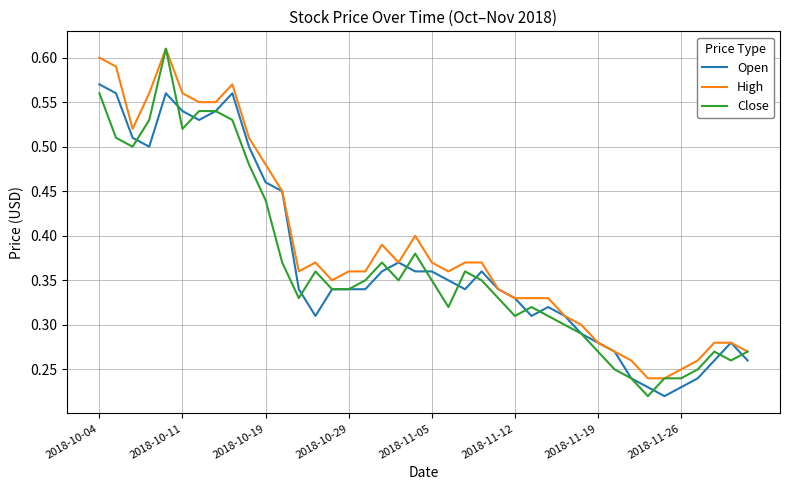

Which series has the largest total across all categories?

High